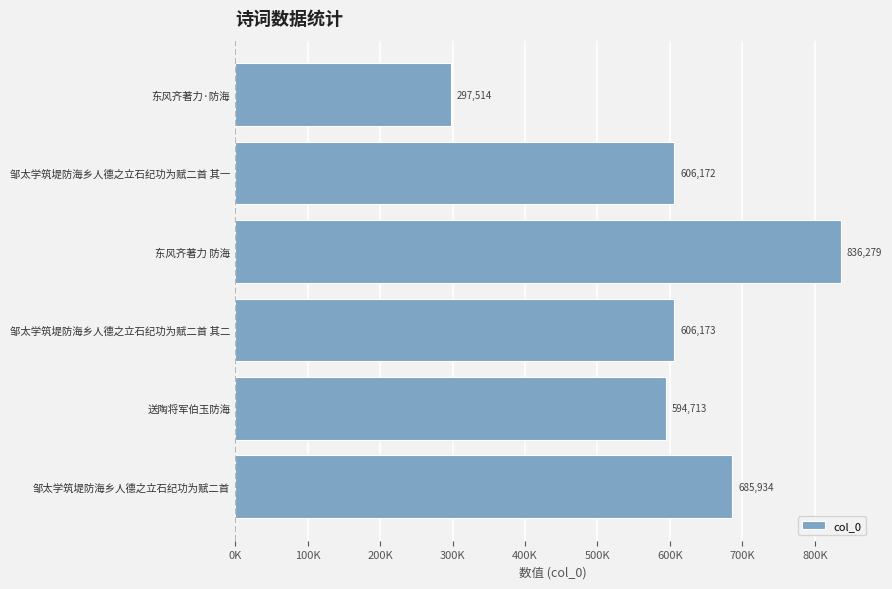

Does the chart contain any negative values?

No